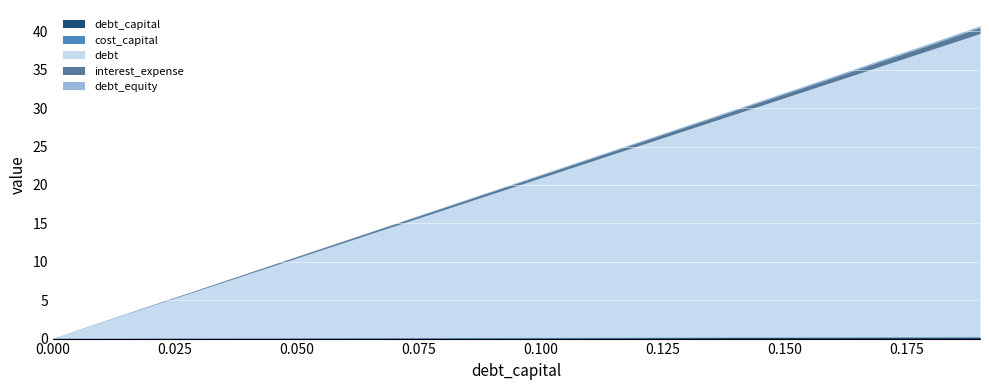

What is the value of the cost_capital point at the 11th from the left?

0.1